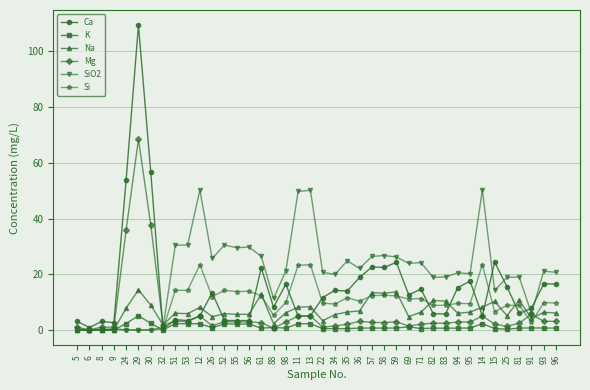

What is the label of the 14th point from the right?

59